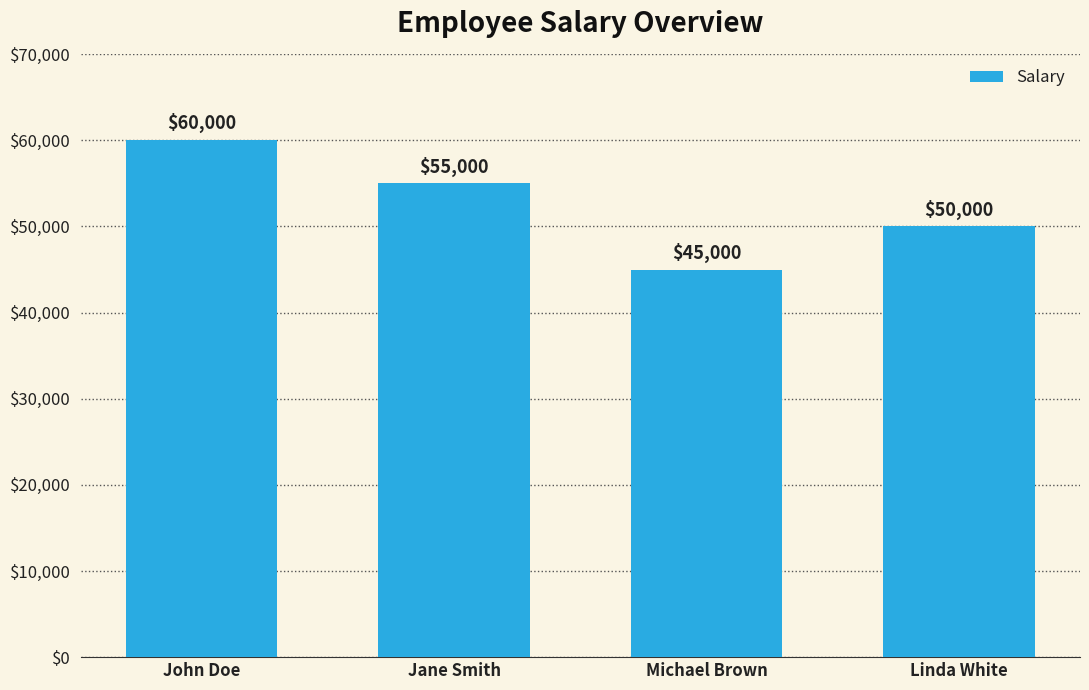

Read the value at John Doe, to the nearest 10.

60000